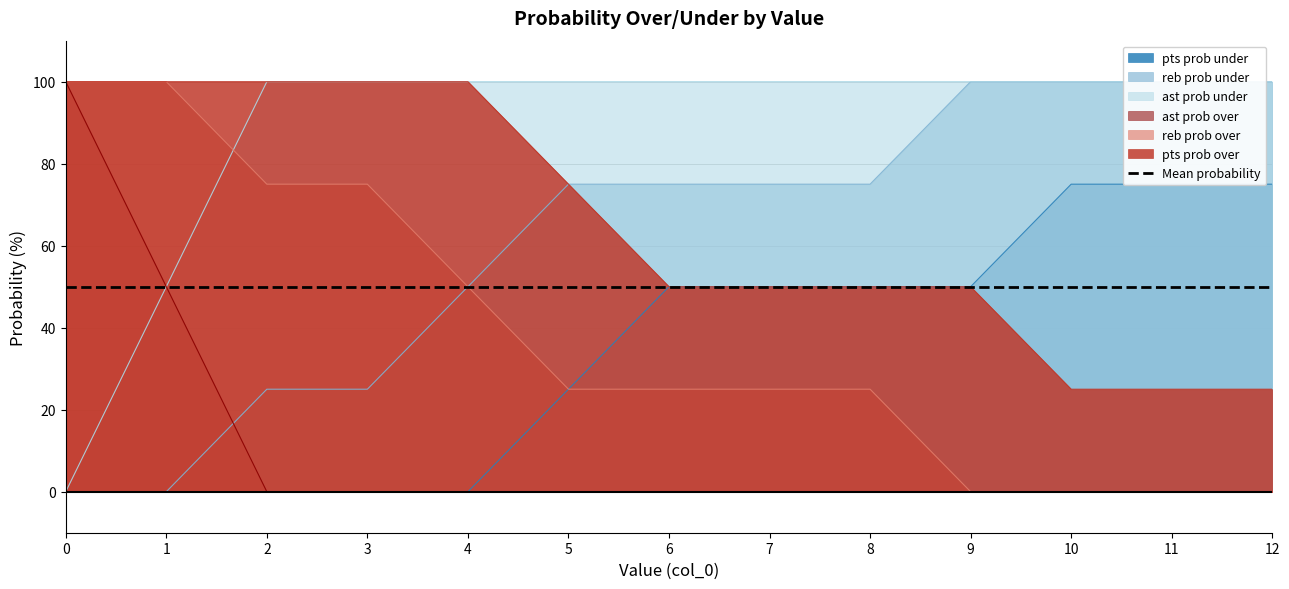

Count the pts prob under values in the range 50 to 100.

10